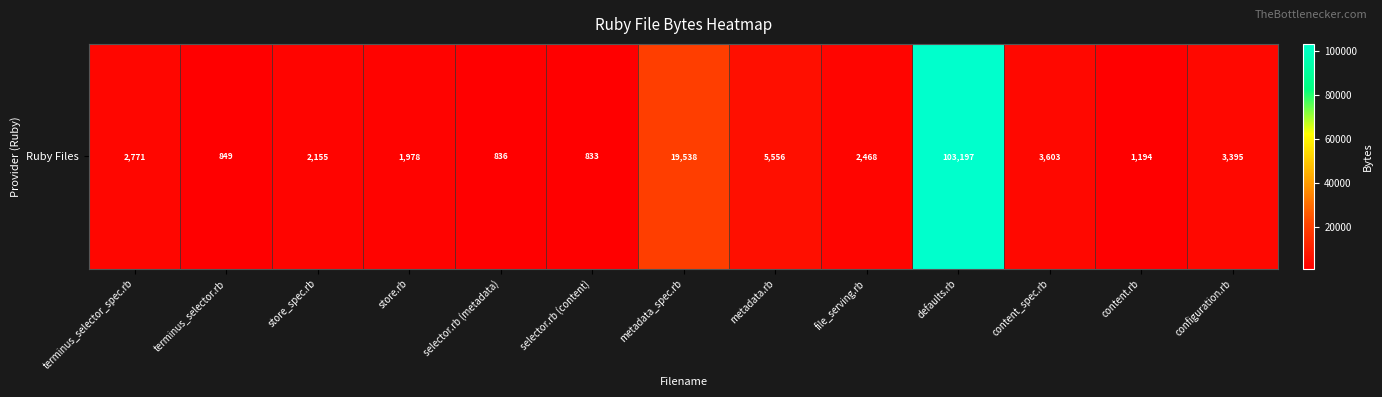

What is the difference between the values at content.rb and content_spec.rb?

2409